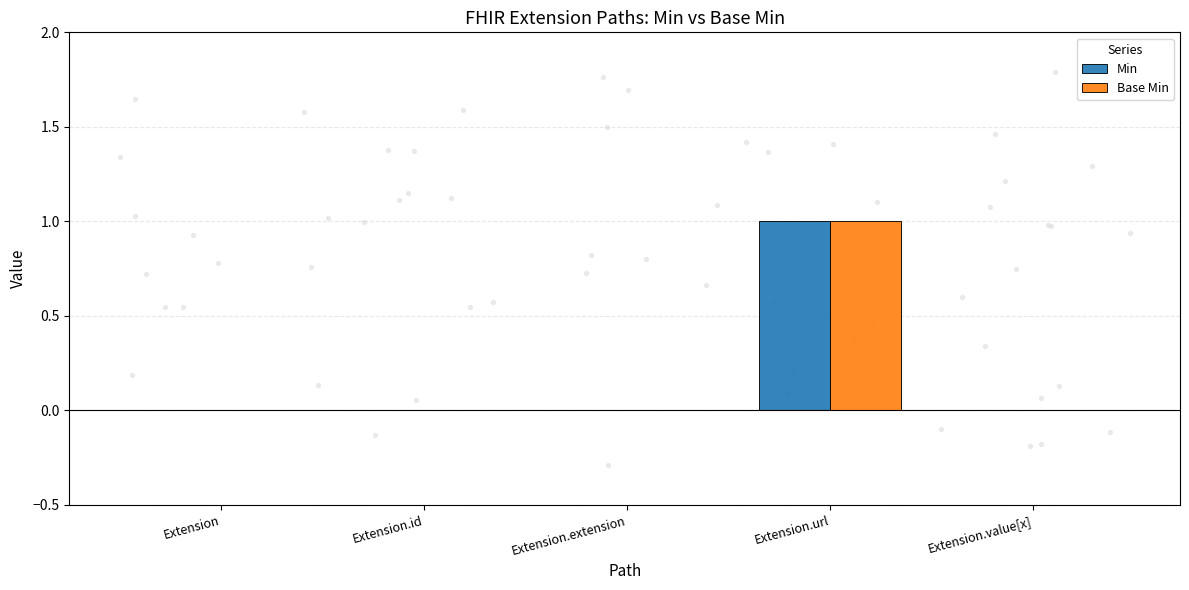

Which series contains the highest Y value?

Min